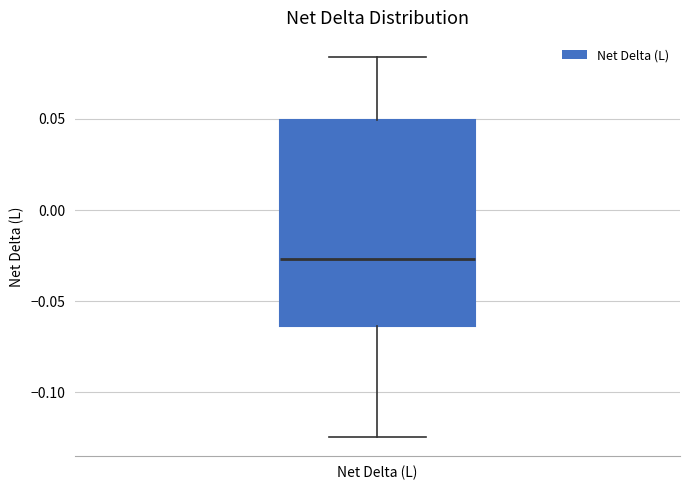

Read this box plot against the y-axis: the position of the median line, the range covered by the box, and the ends of both whiskers. The values are not printed on the chart, so give them approximately, as read against the axis.

median -0.025, box -0.065 to 0.050, whiskers -0.125 to 0.085